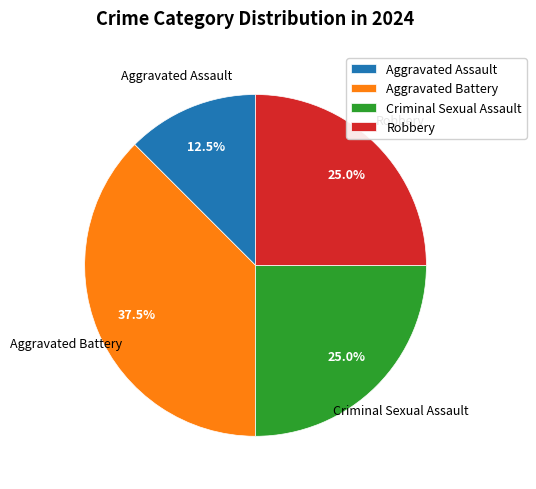

To the nearest percent, what is the difference between the largest and smallest slice percentages?

25%